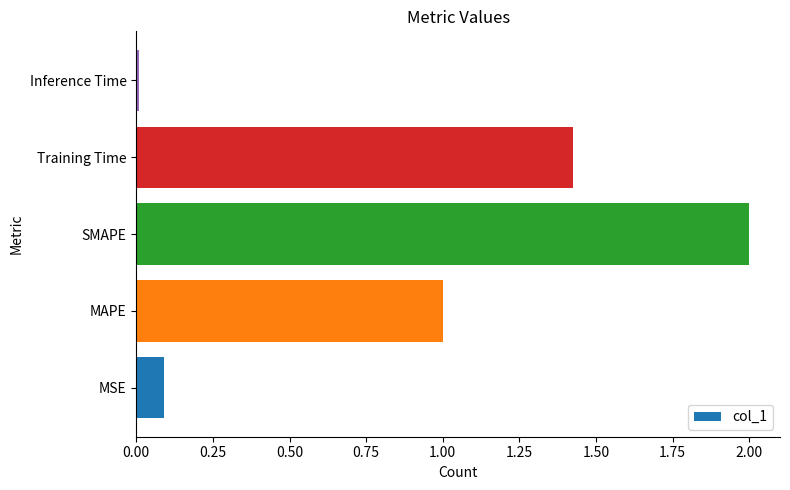

What is the sum of all values?

4.5